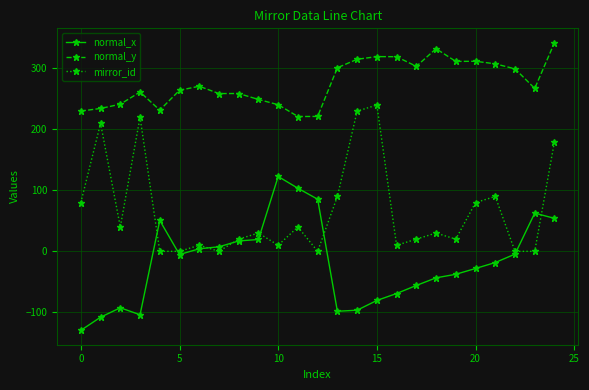

What is the highest value of the normal_y series?

342.2